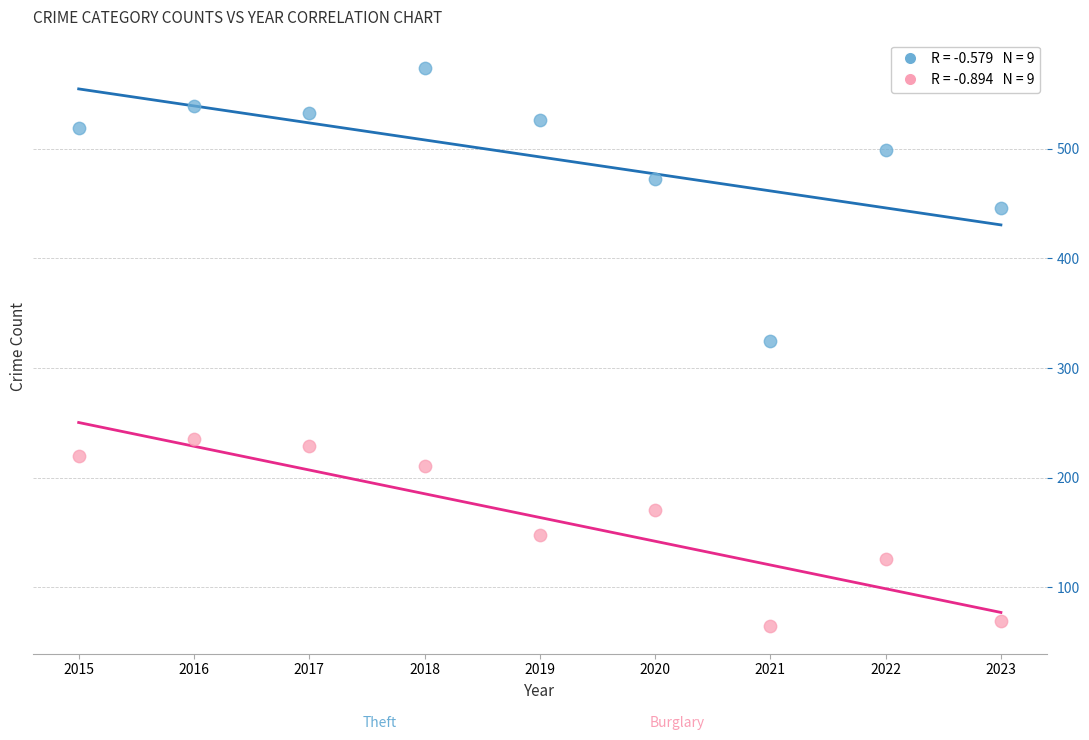

Across all data points, what is the range of Y values (max minus min)?

509